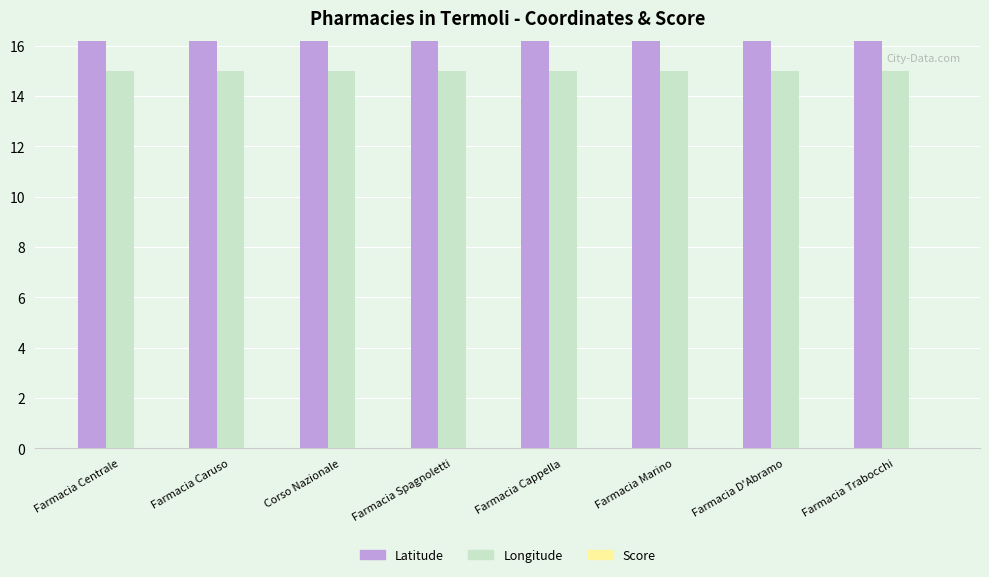

What is the highest value of the Longitude series?

15.0